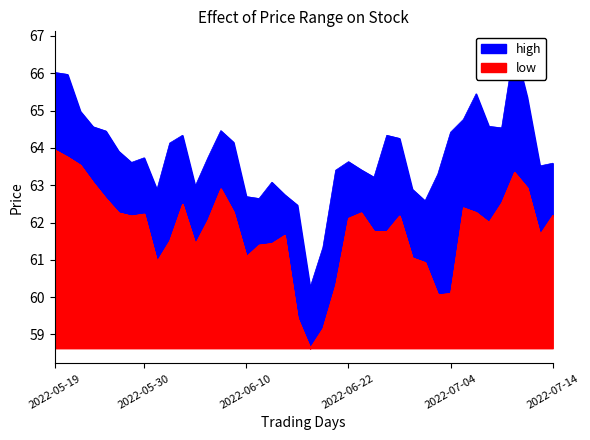

How many values in the low series are below 62?

18